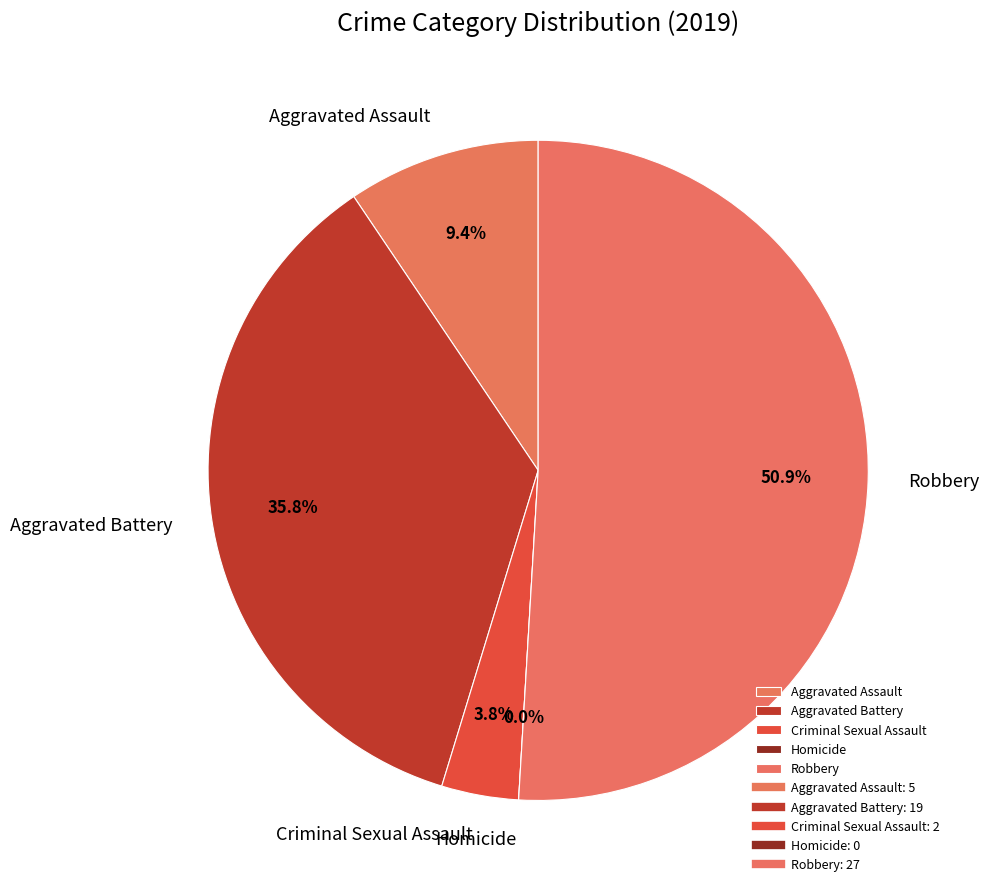

Which has a higher value, Criminal Sexual Assault or Aggravated Assault?

Aggravated Assault